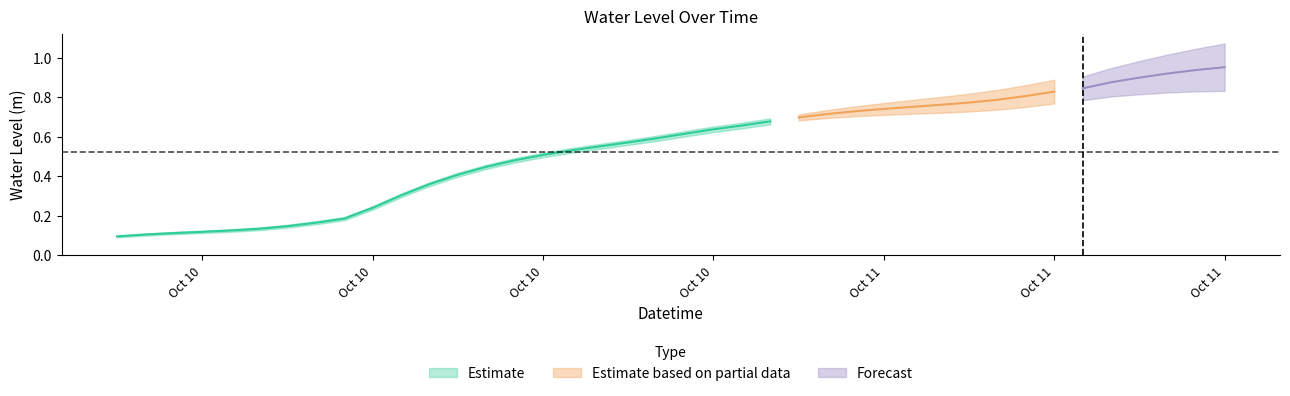

What is the change in value from 2024-10-10 19:00:00 to 2024-10-11 00:00:00?

+0.1